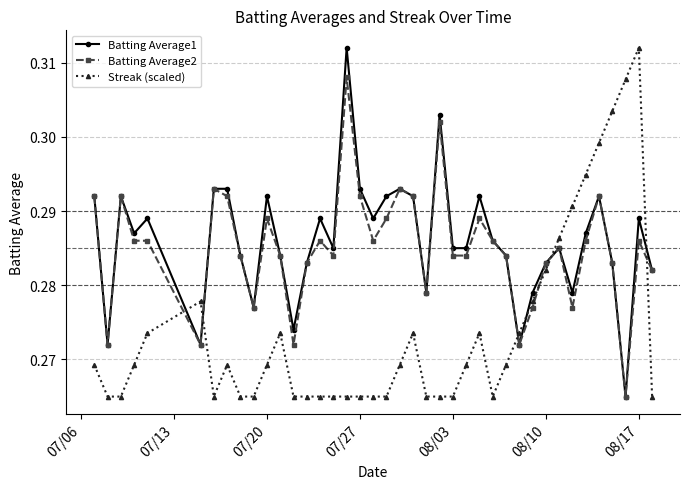

After their last crossing, which series has the higher values: Streak (scaled) or Batting Average2?

Batting Average2